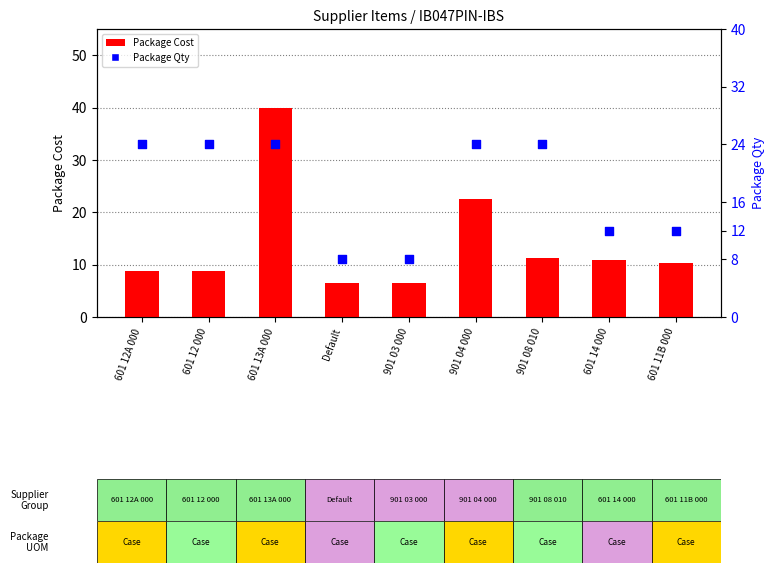

Which series reaches the minimum Y coordinate?

Package Cost